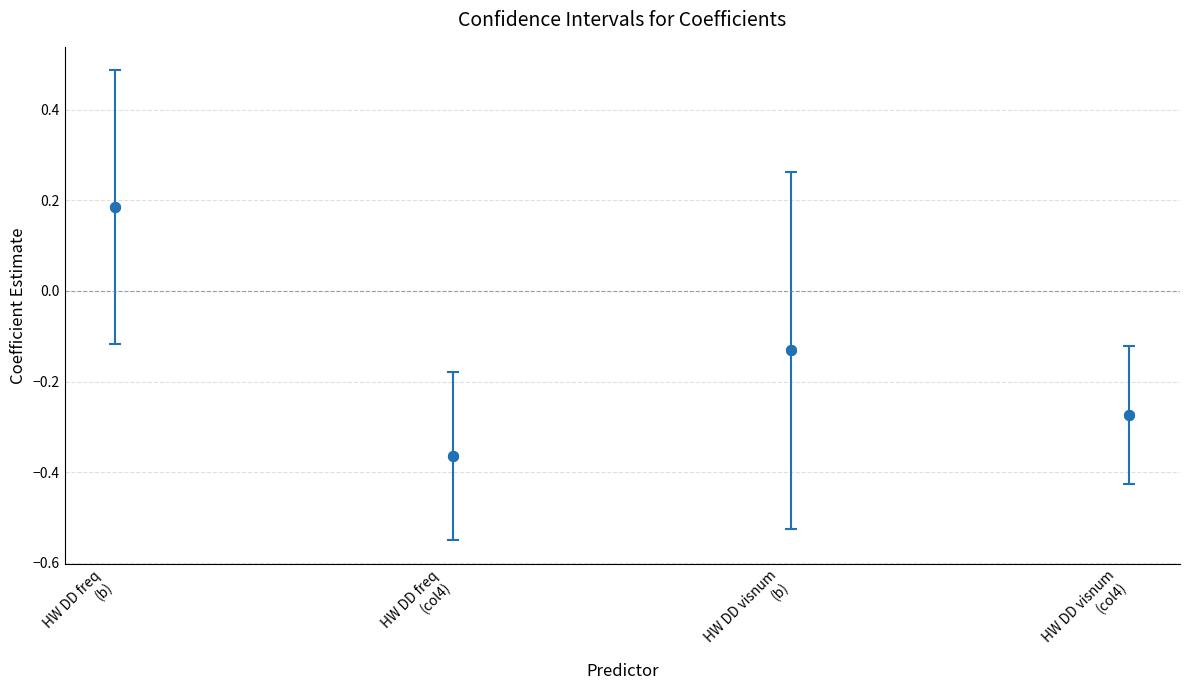

What is the range of Y values (max minus min)?

0.5